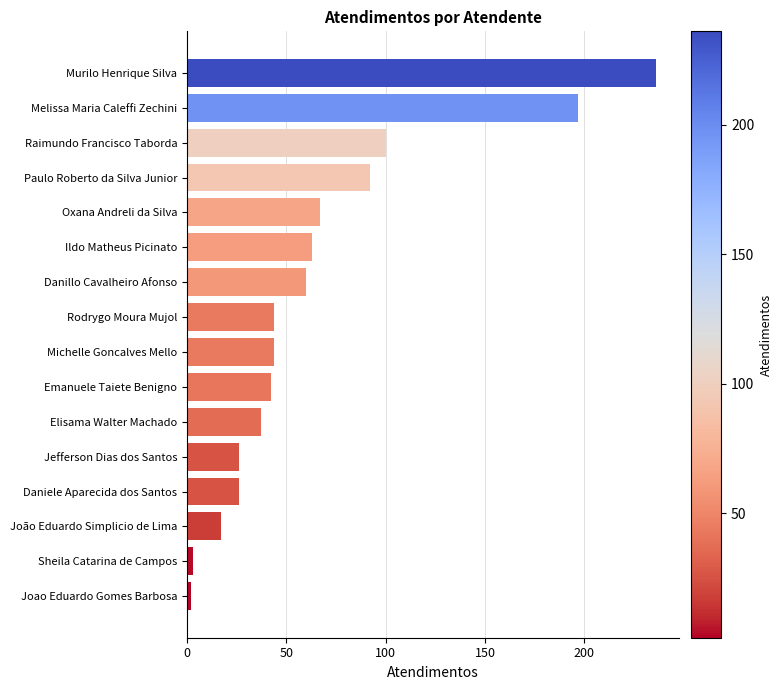

Which label corresponds to the largest value in the chart?

Murilo Henrique Silva